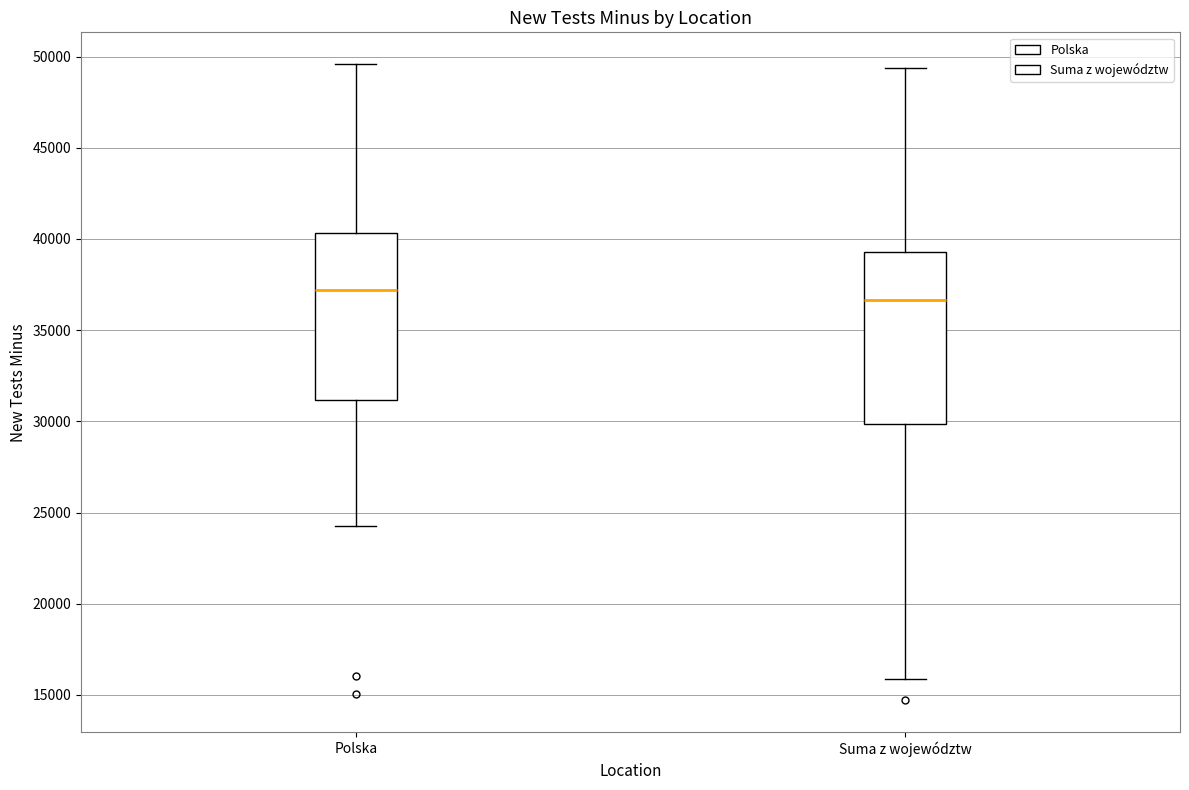

Where does the lower whisker of the box for Suma z województw end on the y-axis? The values are not printed on the chart, so give them approximately, as read against the axis.

16000